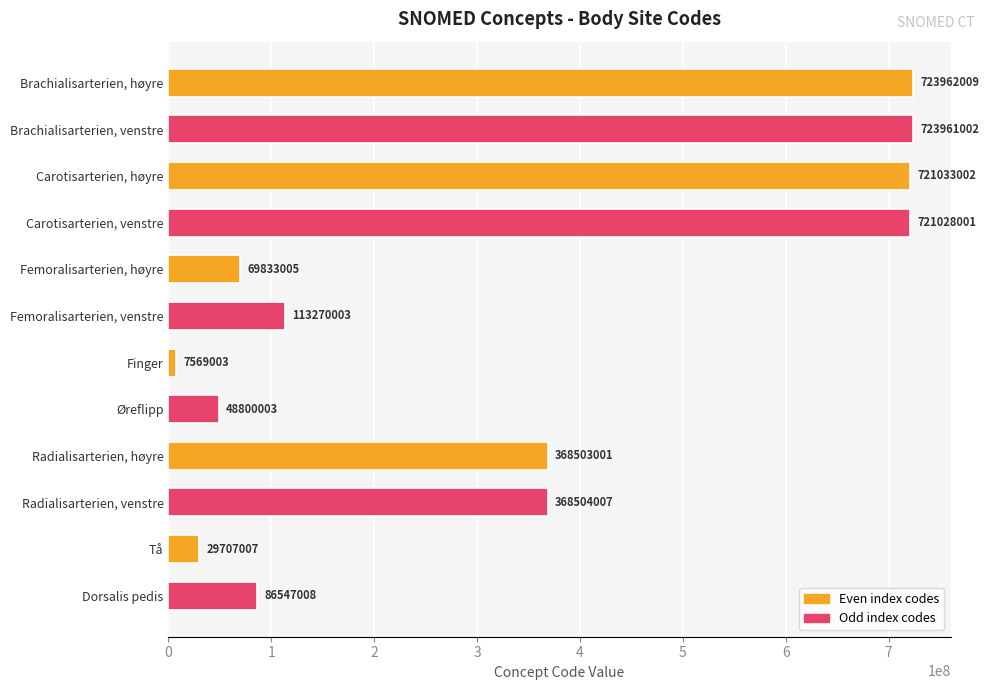

What is the ratio of the value at Carotisarterien, høyre to the value at Øreflipp?

14.8